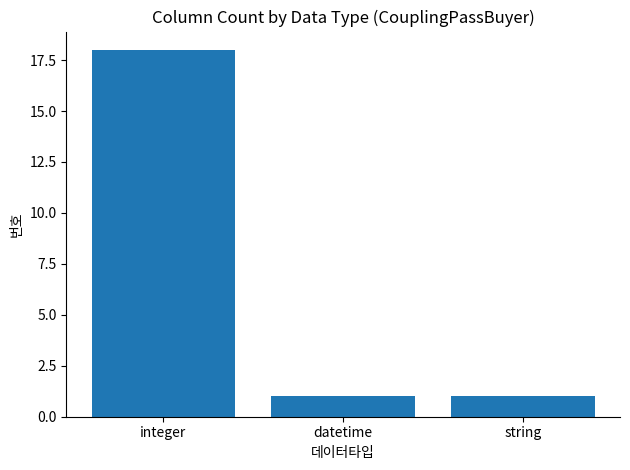

What is the difference between the values at integer and datetime?

17